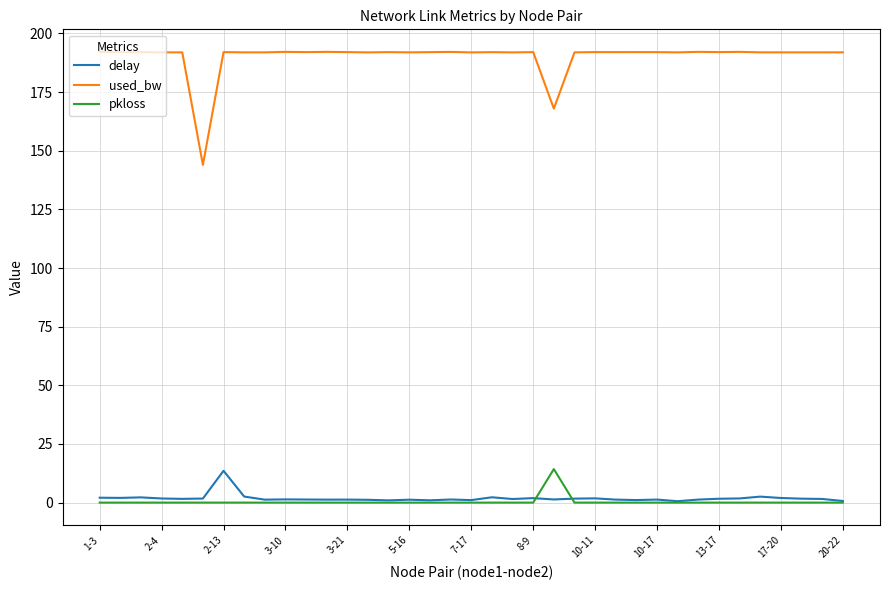

Which series has the largest total across all categories?

used_bw